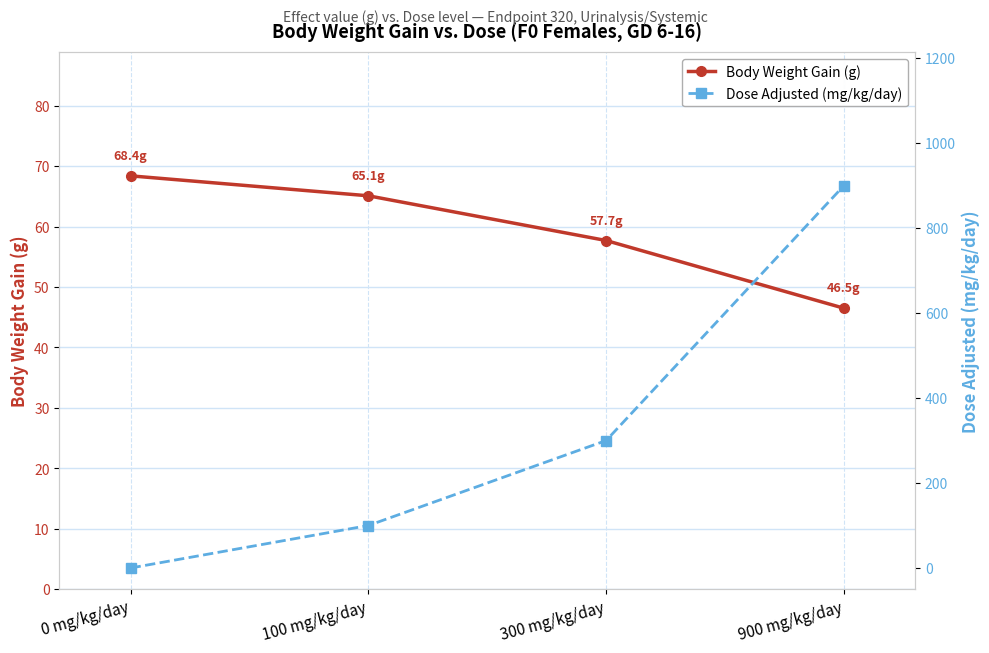

Rank the series at 0 mg/kg/day from highest to lowest value.

Body Weight Gain (g), Dose Adjusted (mg/kg/day)